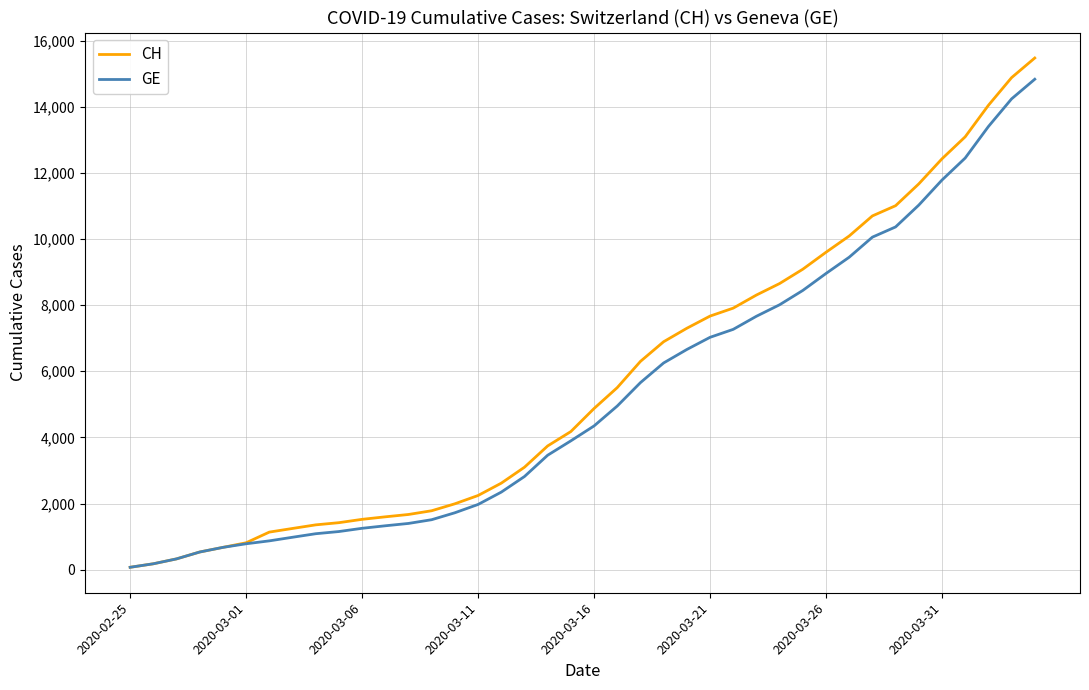

What is the difference between the maximum and second lowest values in the GE series?

14655